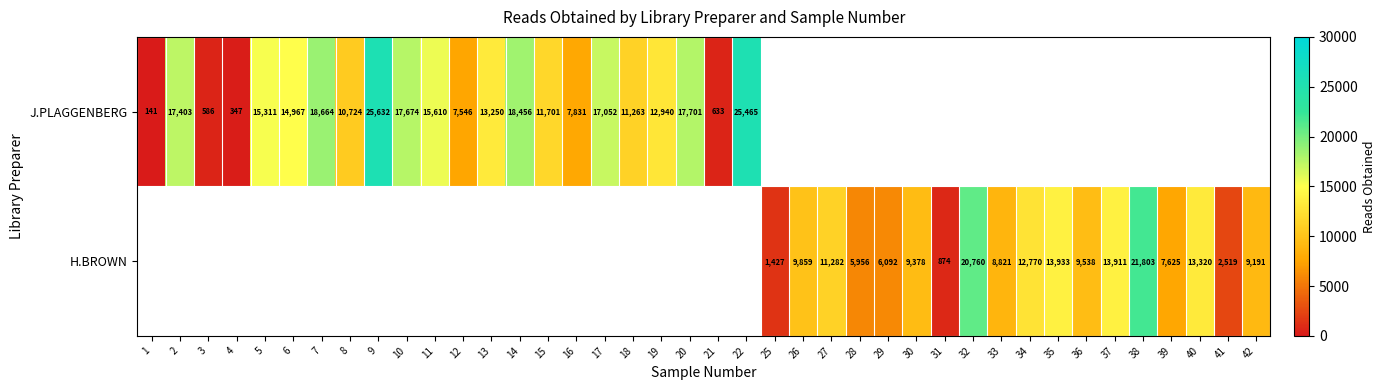

True or false: H.BROWN has a value of 15852 at 42.

False